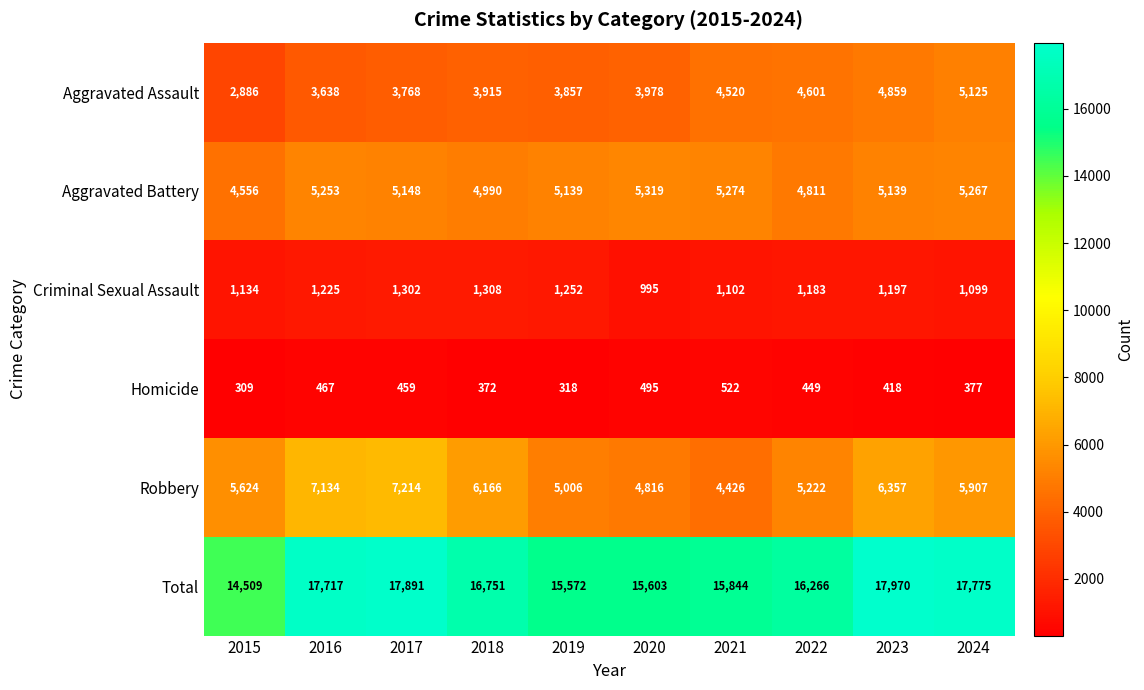

Which series has the widest spread of values?

Total